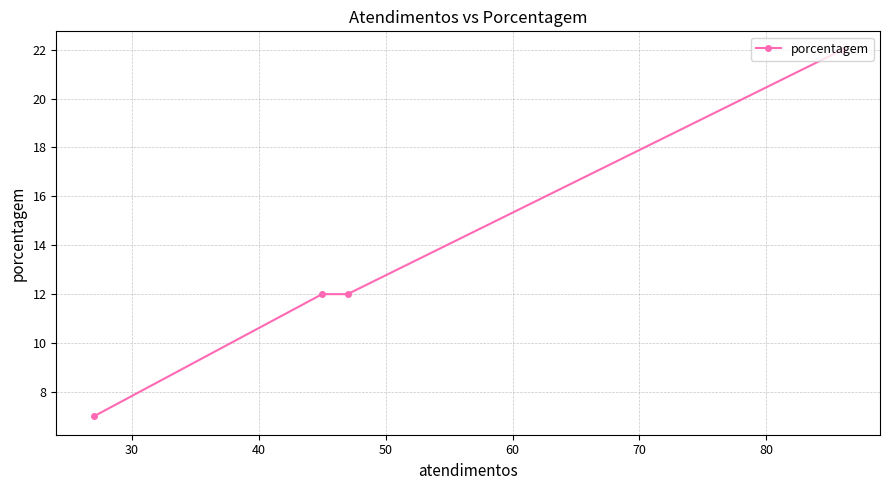

What is the difference between the maximum and minimum values?

15